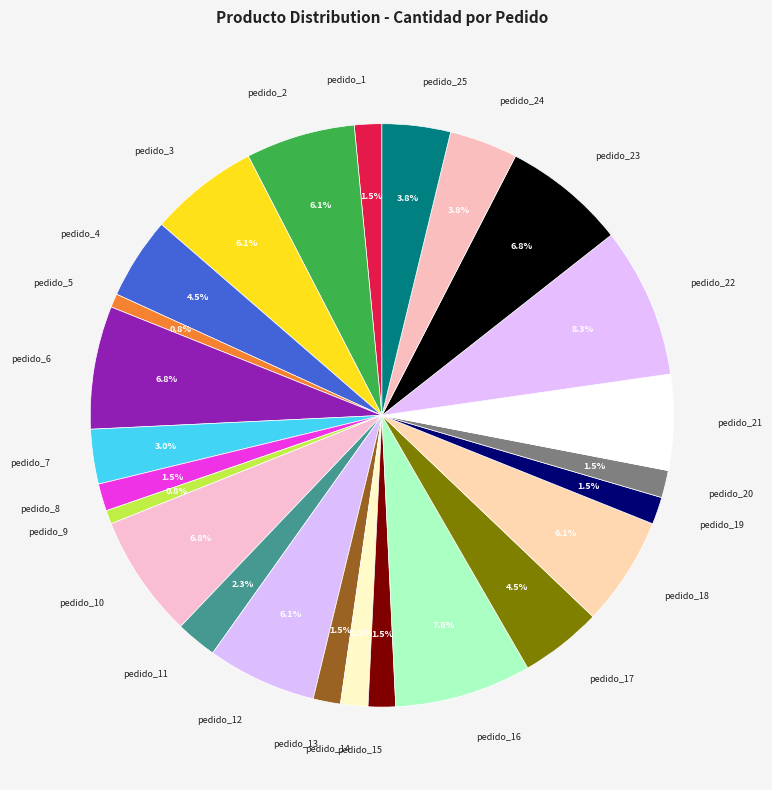

Count the number of slices in the pie.

25